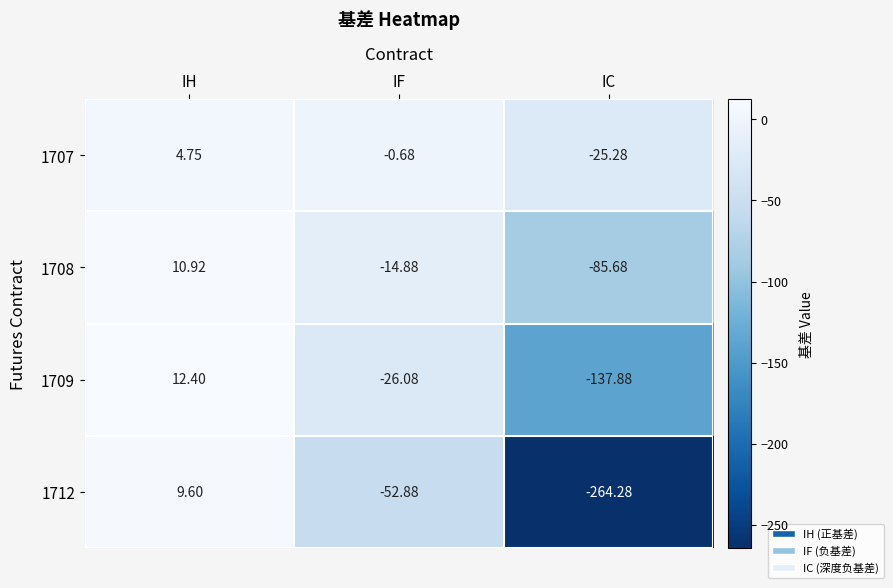

Is the value of 1709 at IH greater than the value of 1712 at IC?

Yes